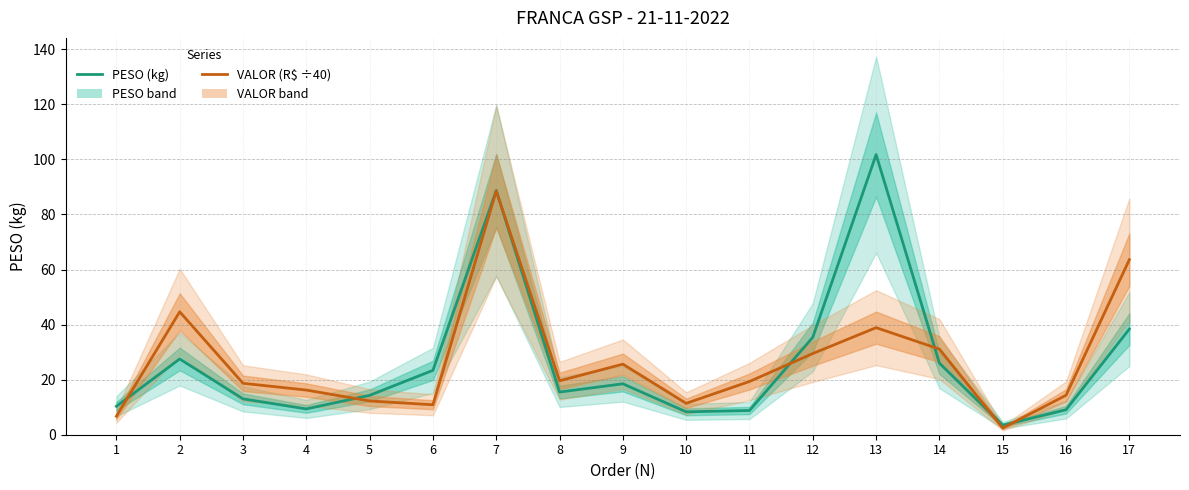

At which category does the chart reach its peak across all series?

13